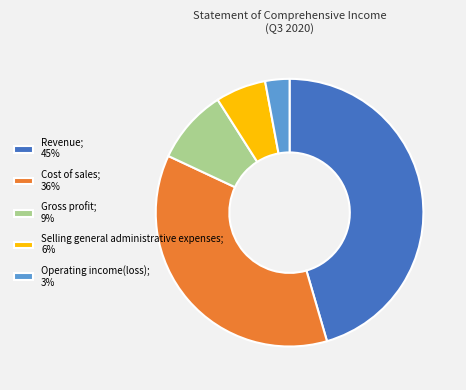

True or false: Gross profit; 9% accounts for 9% of the total.

True